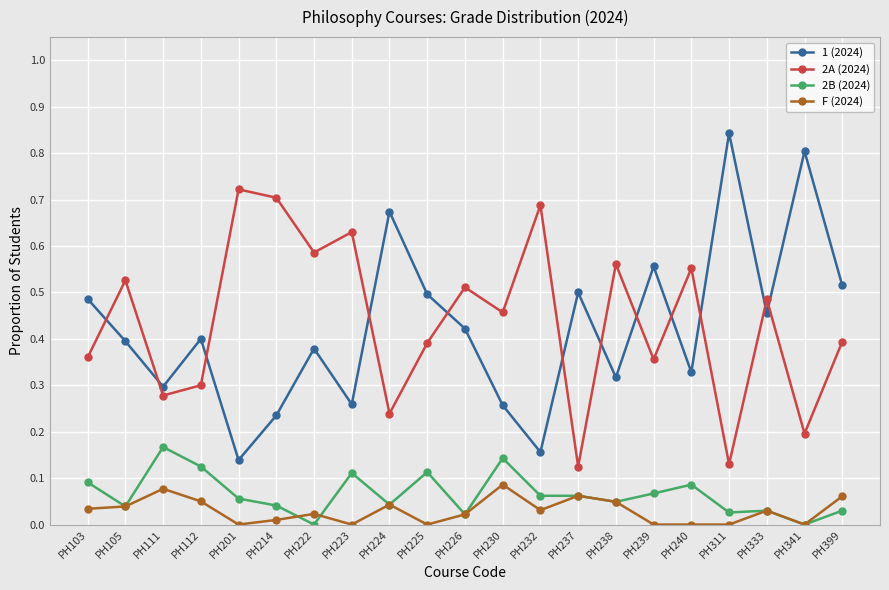

Which category has the highest value across all series?

PH311